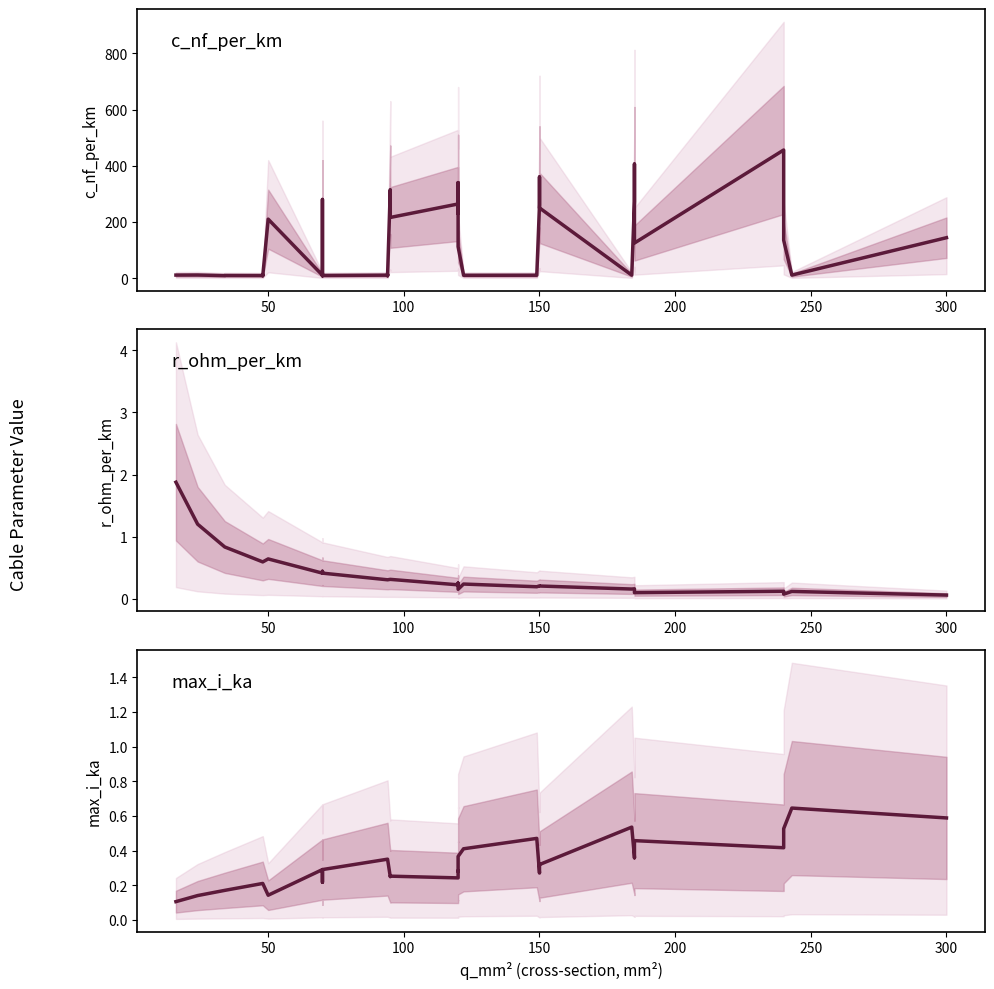

In c_nf_per_km, how many points are higher than both neighbors (excluding endpoints)?

12